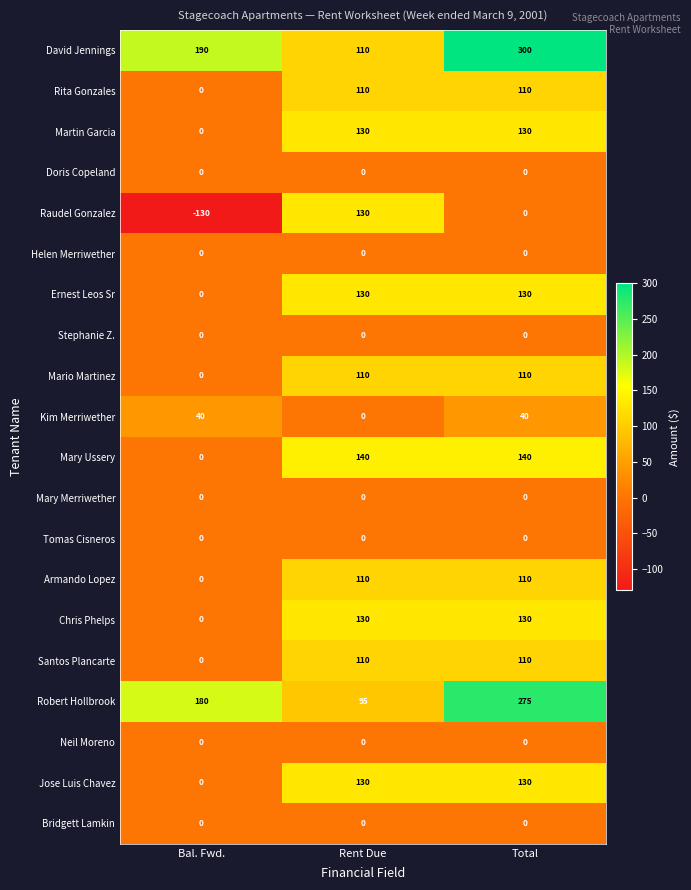

Where is Armando Lopez nearest to the value 55?

Bal. Fwd.